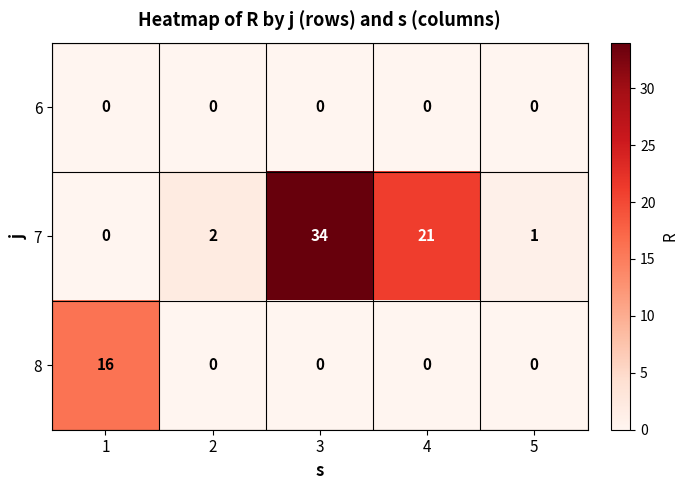

What is the difference between the 7 values at 3 and 2?

32